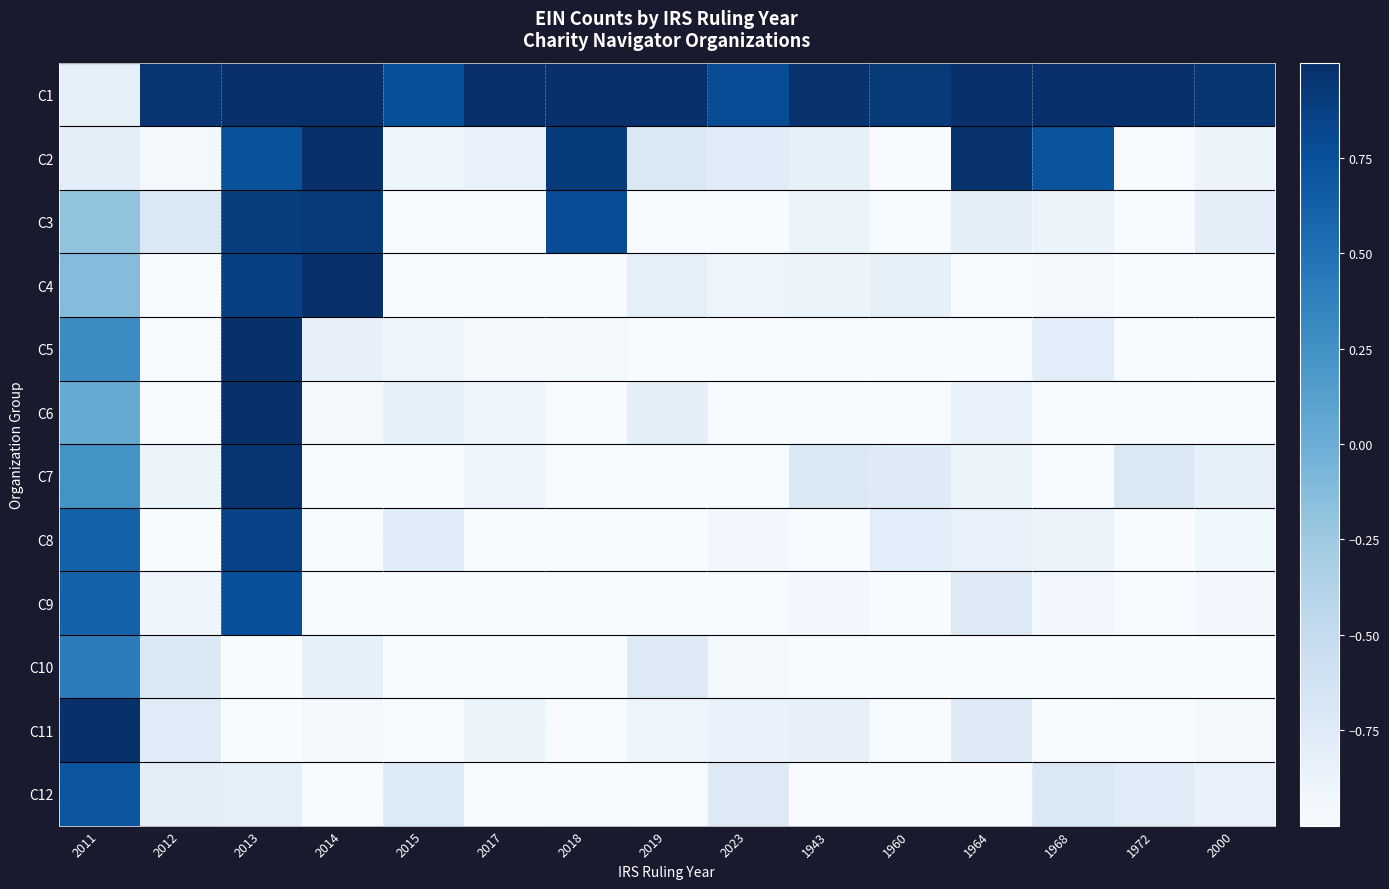

Which label corresponds to the smallest value in the chart?

1960